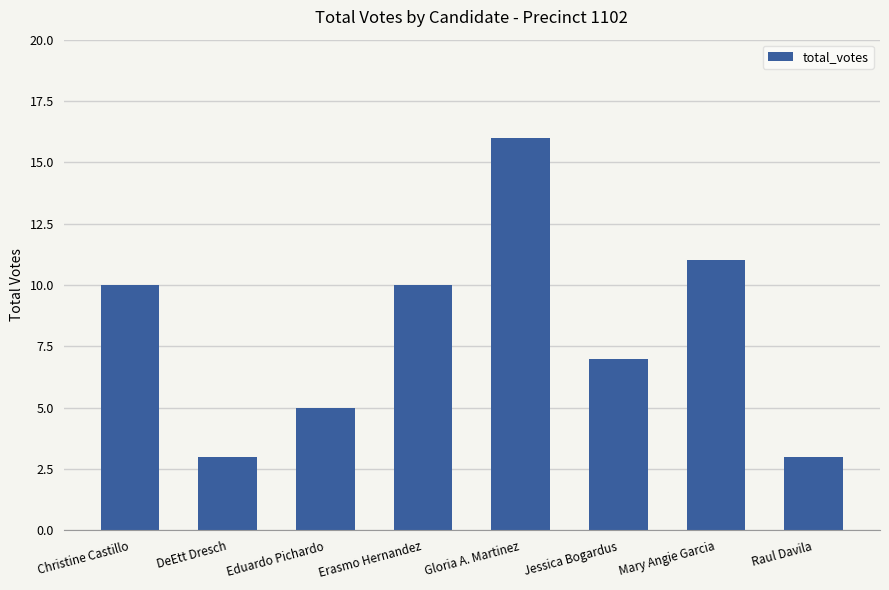

What is the label of the 8th bar from the left?

Raul Davila